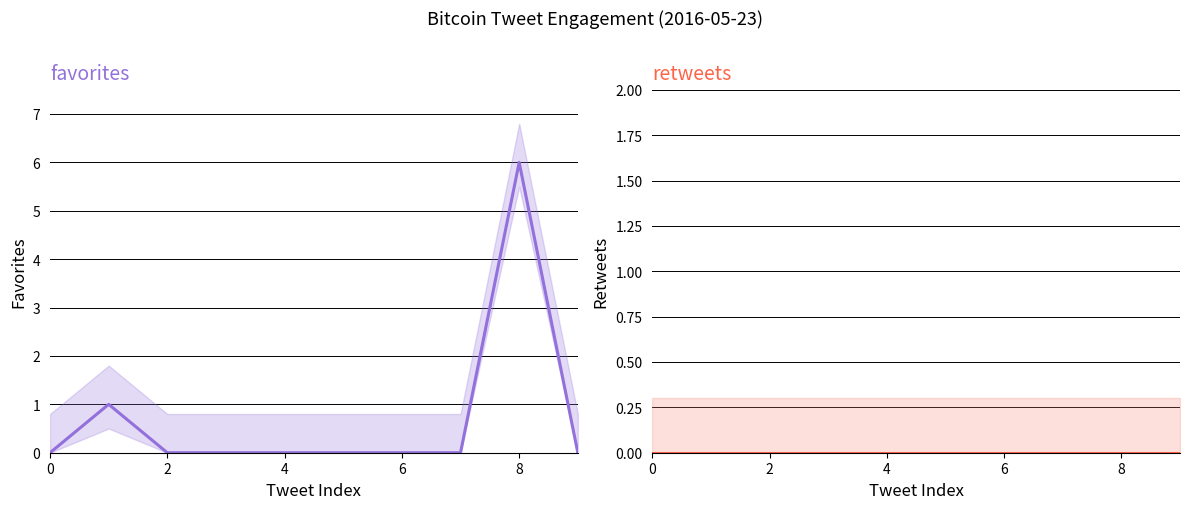

What are all the series names shown in the legend?

favorites, retweets